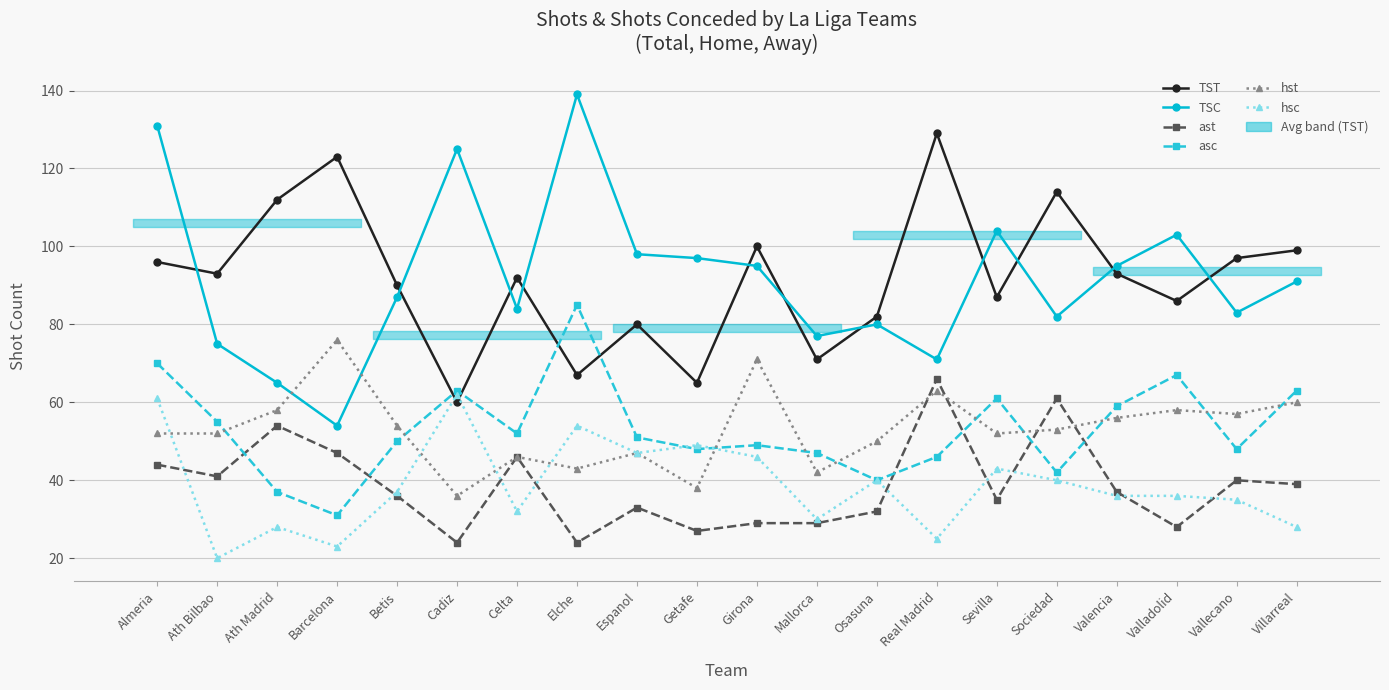

Where does the hsc series first go above 37?

Almeria